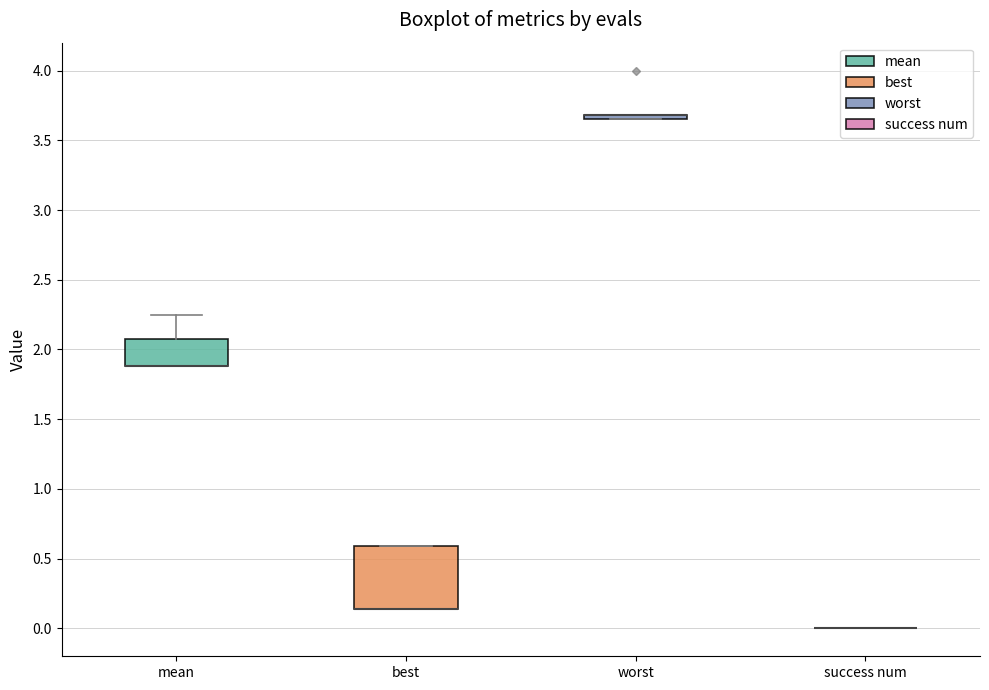

Where is the upper edge of the box for mean on the y-axis? The values are not printed on the chart, so give them approximately, as read against the axis.

2.10